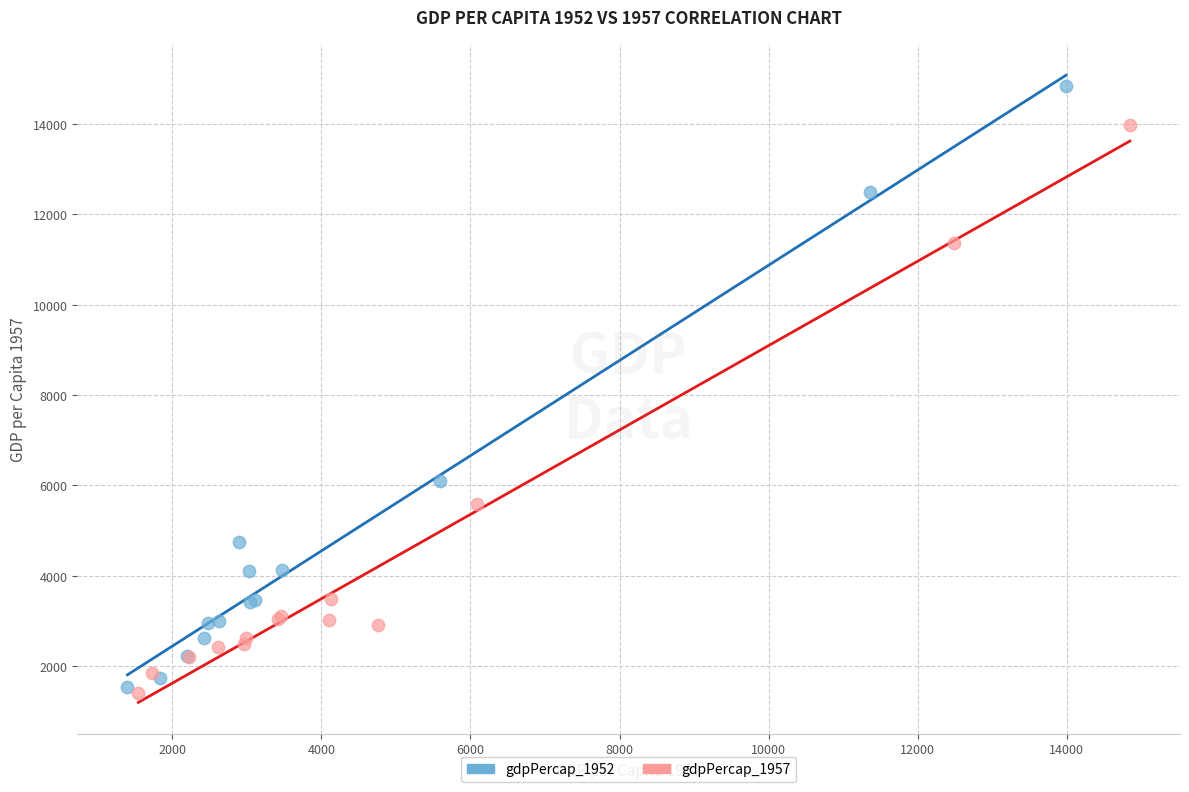

Which series has the largest Y range (max minus min)?

gdpPercap_1952